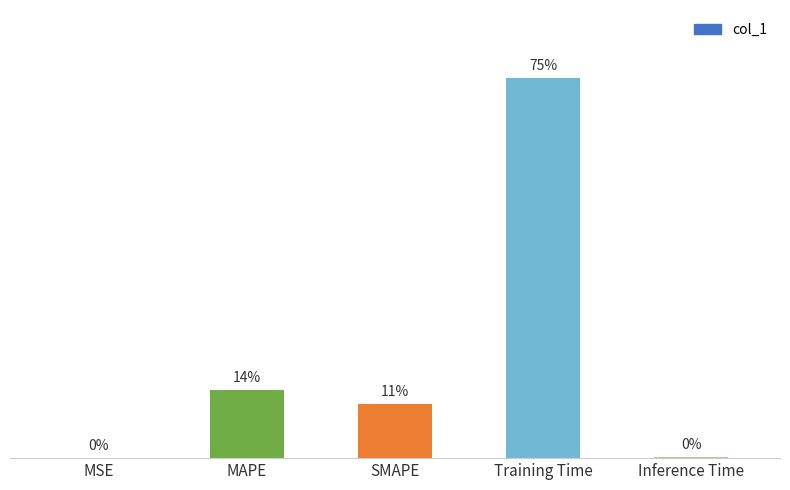

Which label corresponds to the largest value in the chart?

Training Time